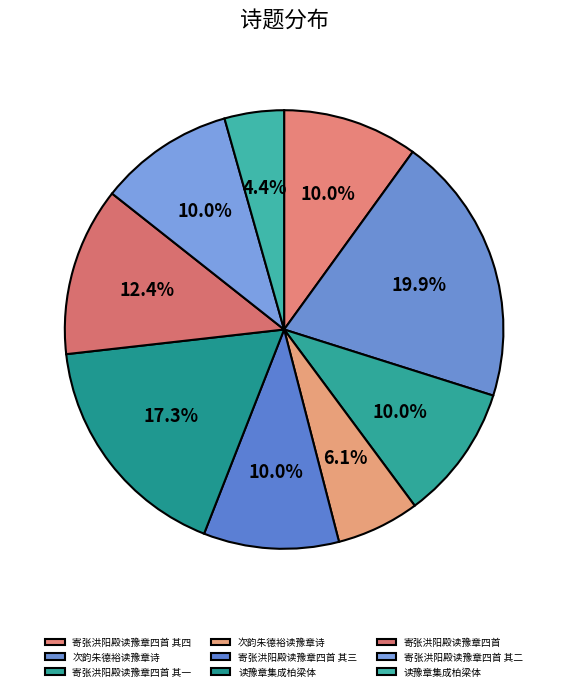

How many segments does this pie chart have?

9